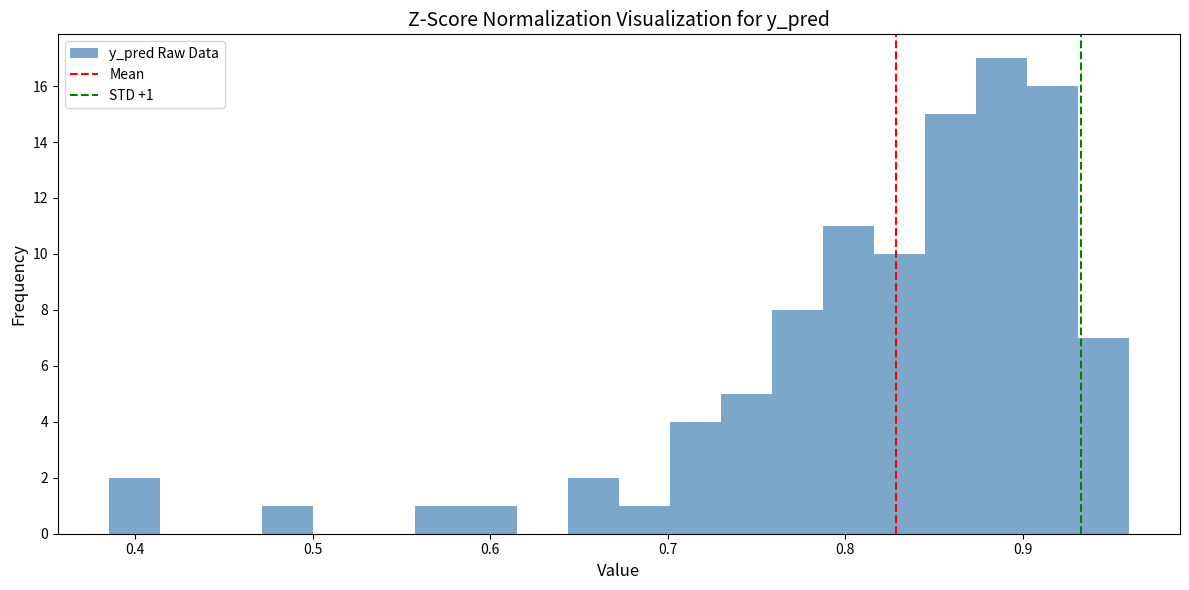

Around what value on the x-axis is the tallest bar? Give the approximate position of its centre, as read against the axis.

0.89